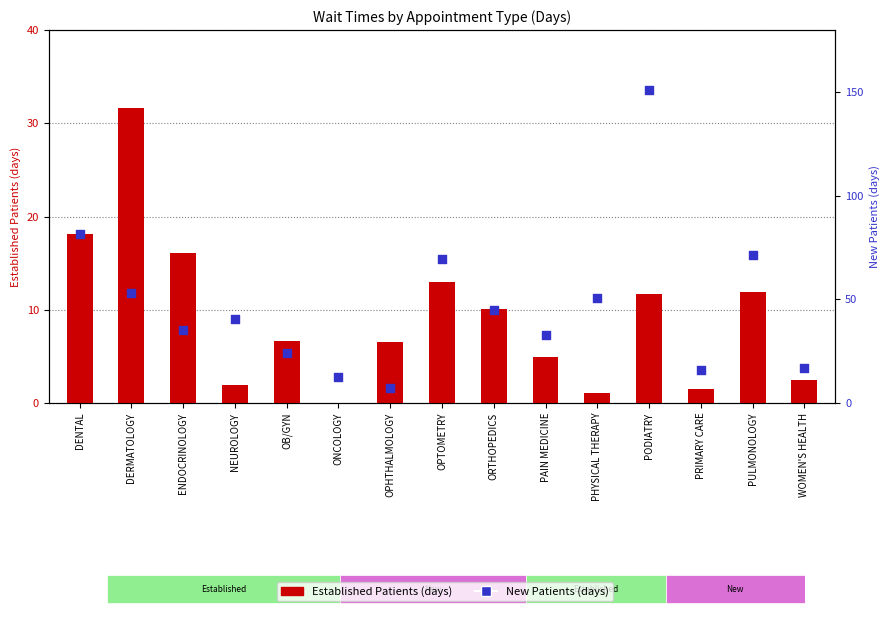

Which series contains the highest Y value?

New Patients (days)